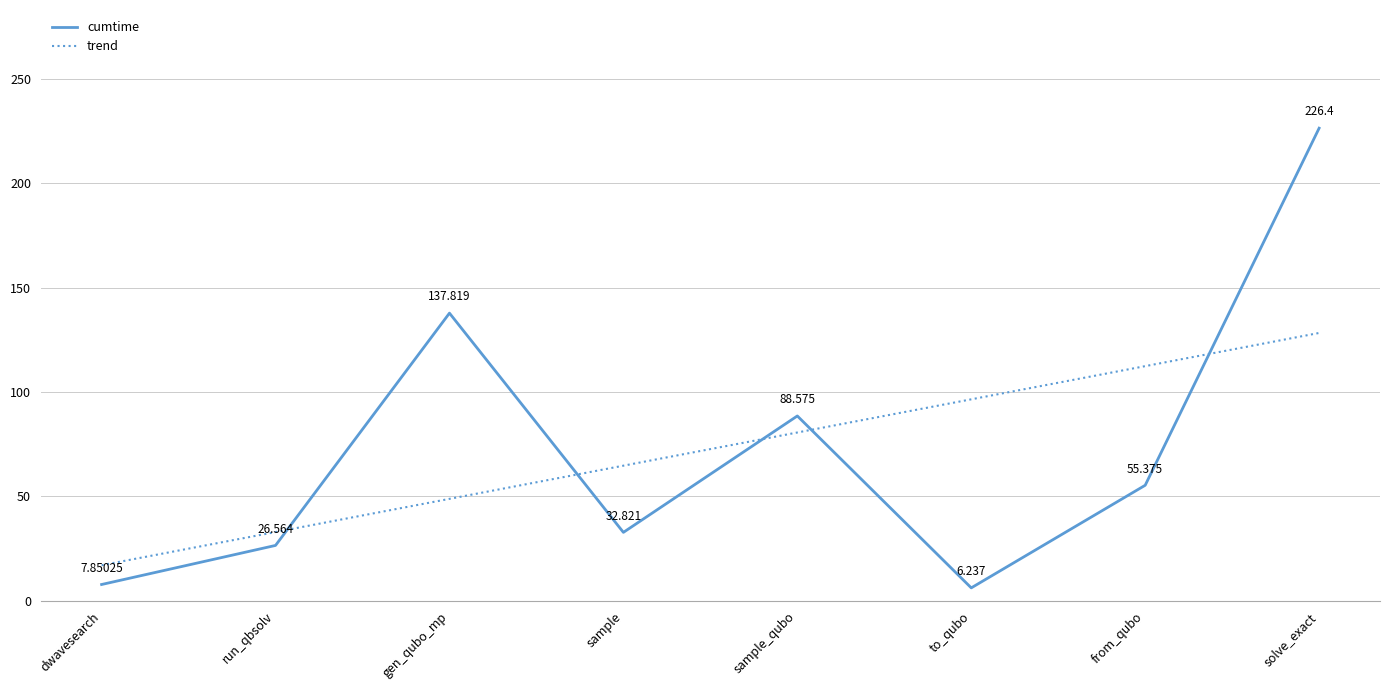

Which series ends up on top after the final intersection of trend and cumtime?

cumtime